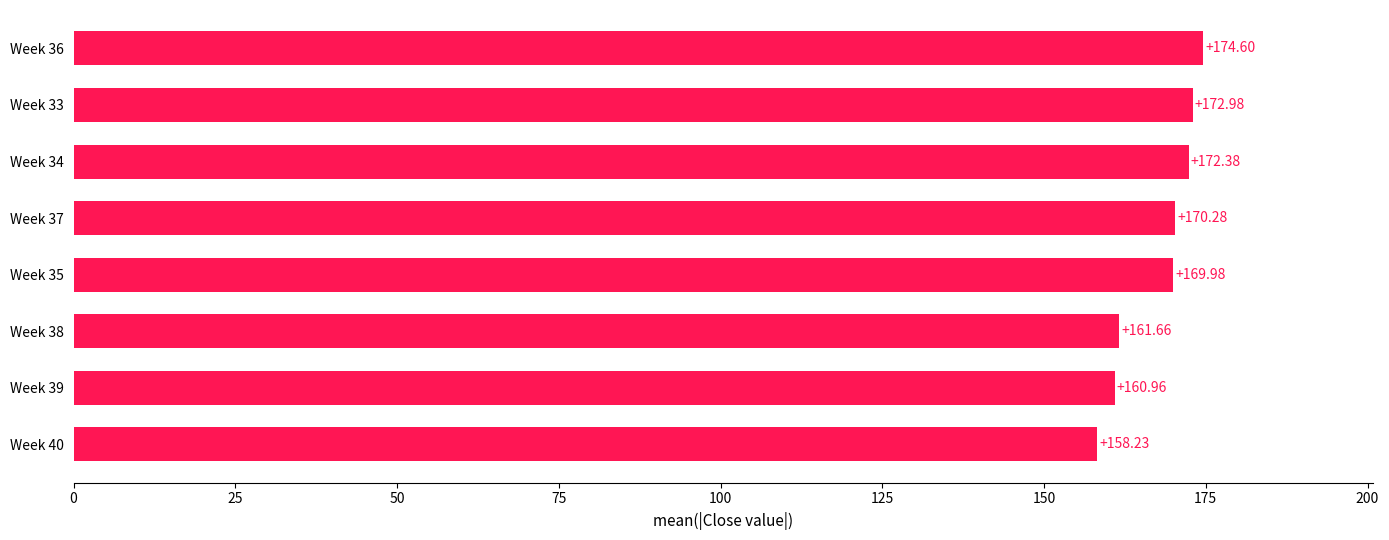

How many bars are there in total?

8